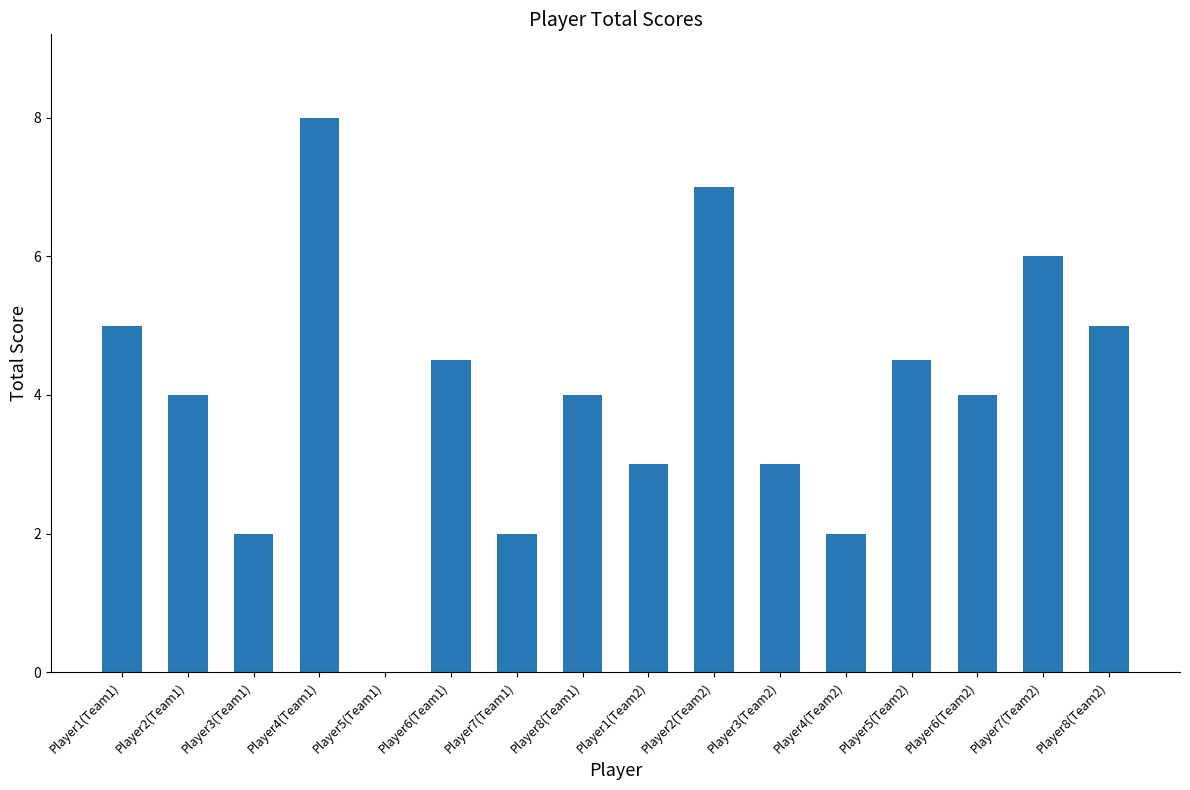

How many categories are shown in the chart?

16